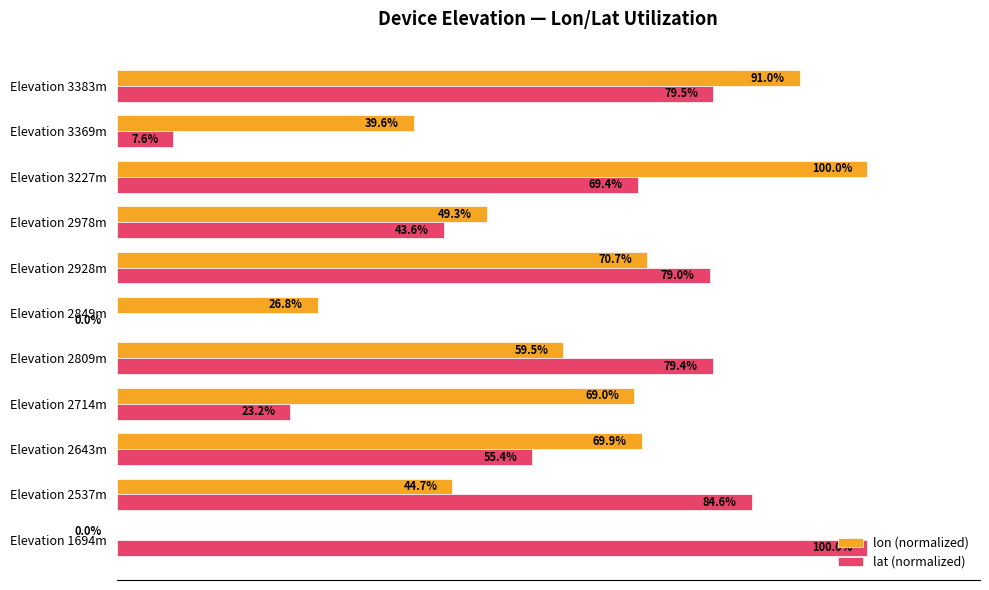

At which category is the sum across all series the highest?

Elevation 3383m